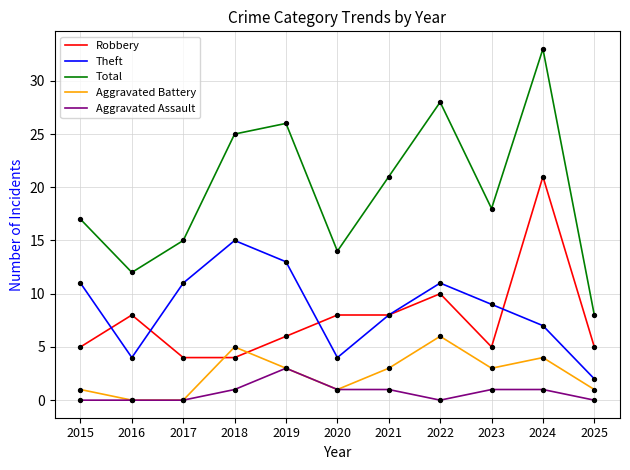

What is the spread (max minus min) of values at 2023?

17